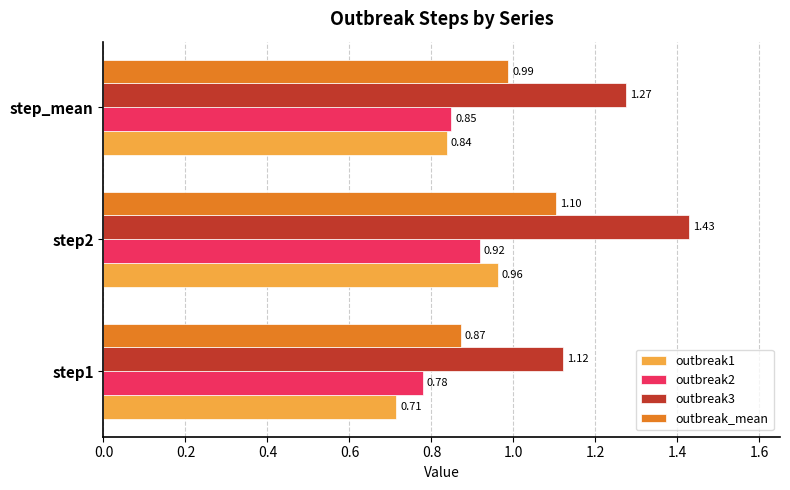

List the series in order of their peak value, highest first.

outbreak3, outbreak_mean, outbreak1, outbreak2